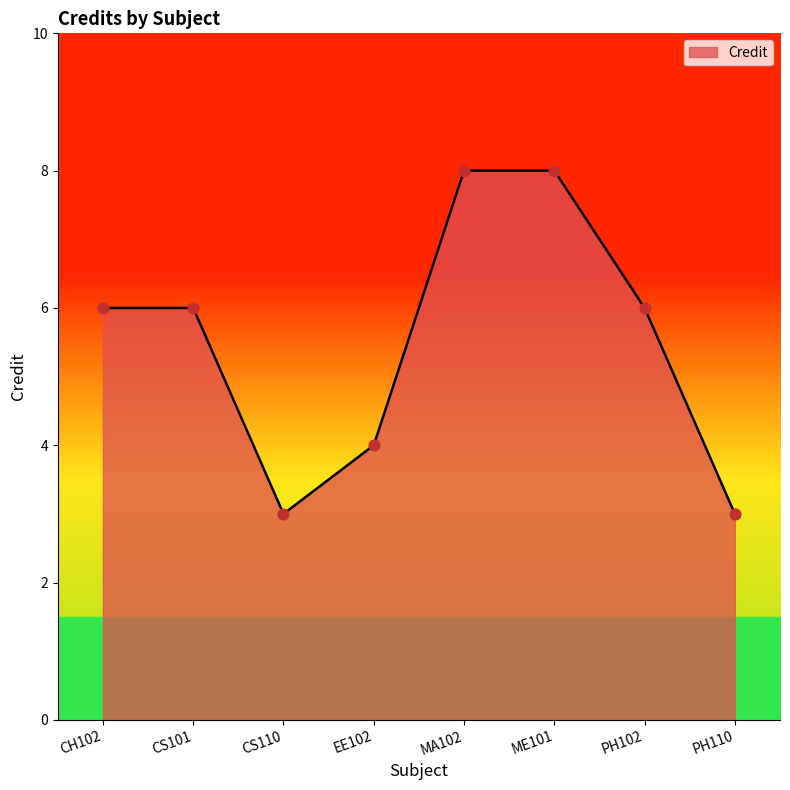

Which has a higher value, ME101 or PH110?

ME101